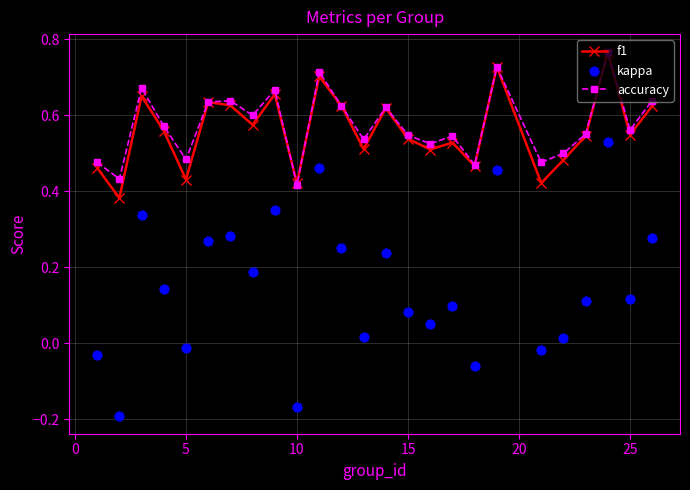

Which series contains the lowest Y value?

kappa